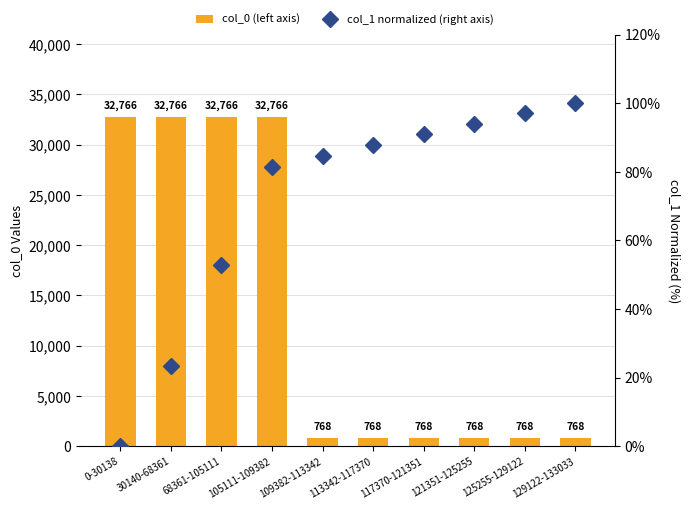

The col_1 normalized (right axis) series shows 155.2 at 113342-117370. True or false?

False